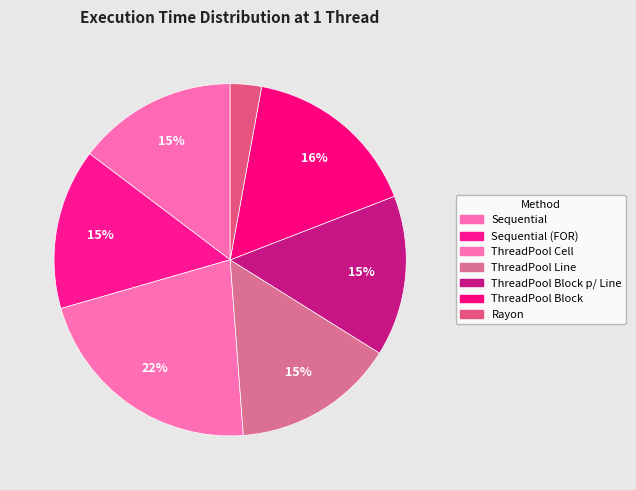

How many segments does this pie chart have?

7